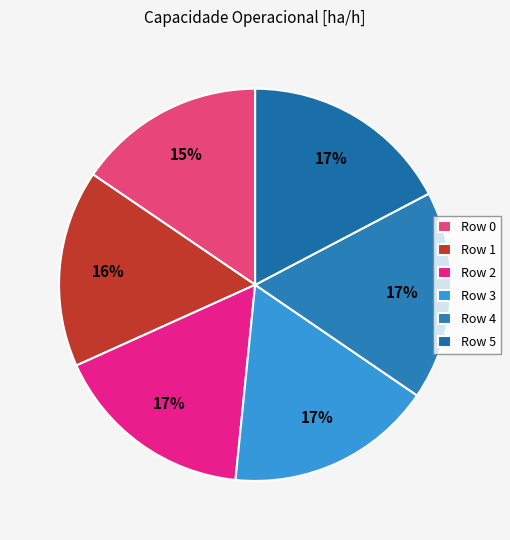

Is there any slice that represents more than half of the pie?

No